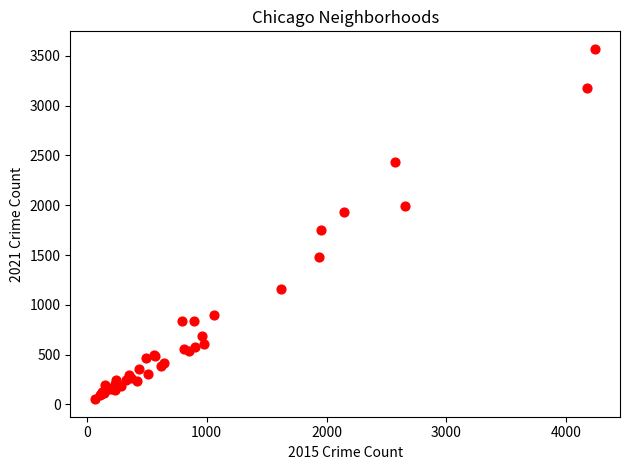

What Y value in the scatter plot is closest to 1811?

1751